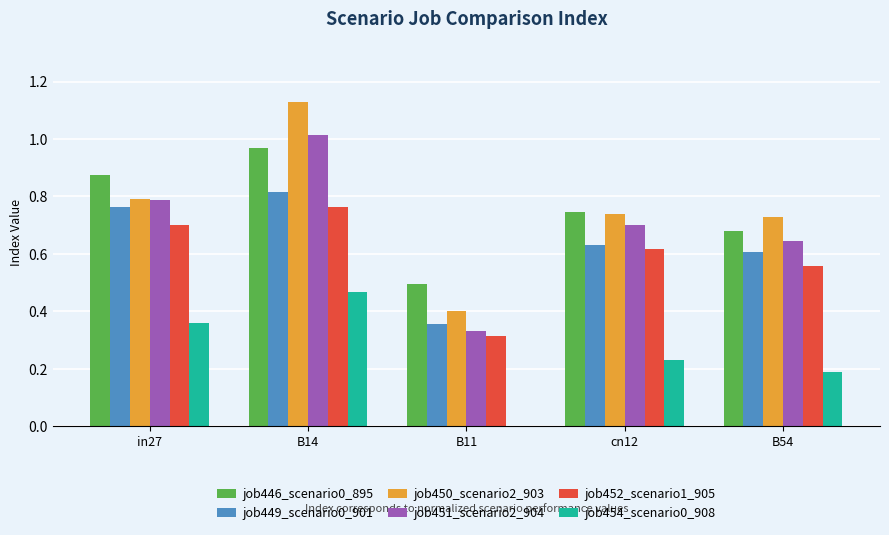

What is the sum of all job451_scenario2_904 values?

3.5